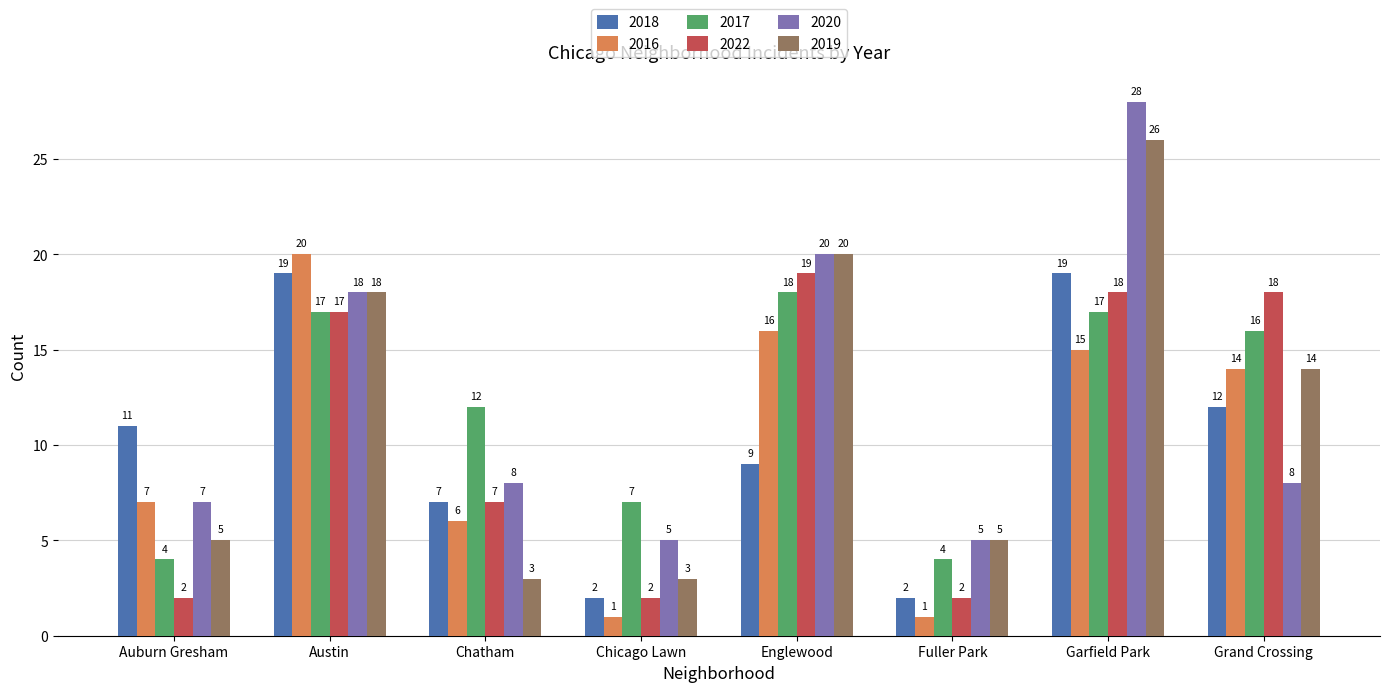

Is the value of 2018 at Chatham greater than the value of 2016 at Grand Crossing?

No